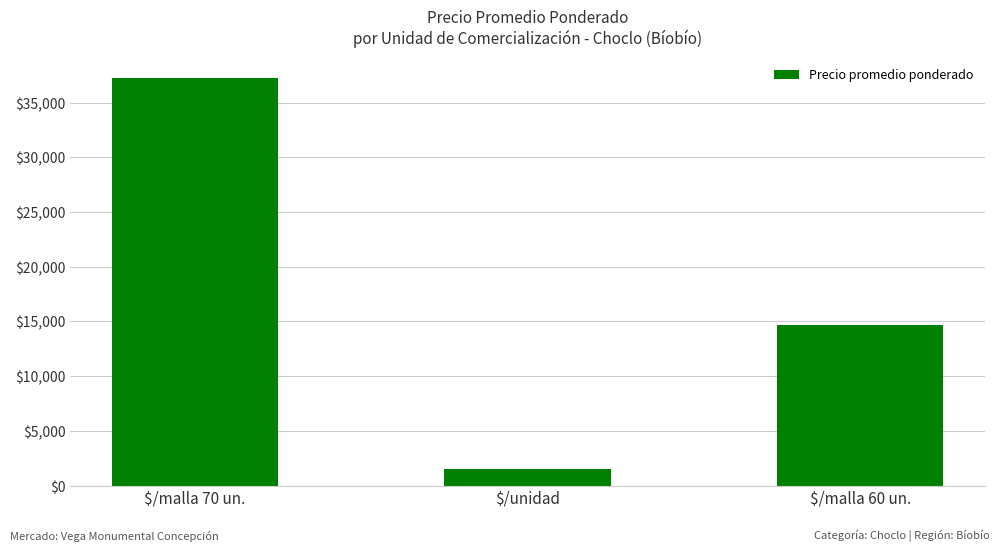

List the labels in order of value, smallest first.

$/unidad, $/malla 60 un., $/malla 70 un.